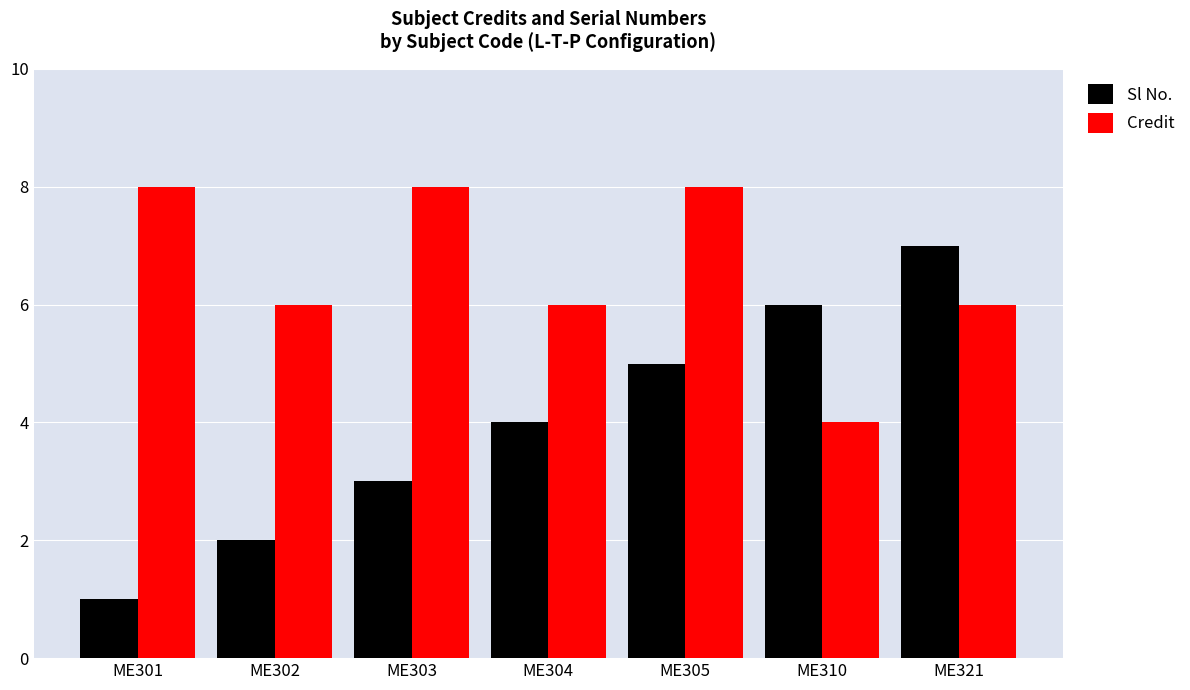

Rank the series by their average value, from lowest to highest.

Sl No., Credit